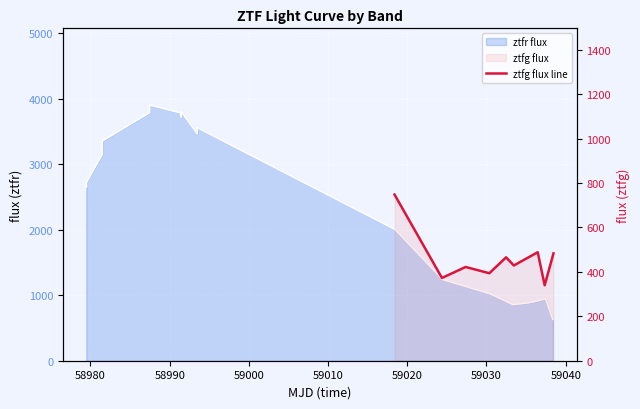

Reading left to right, list all the values displayed in this chart.

748.0	372.5	421.9	393.7	465.3	428.6	488.2	339.7	483.0